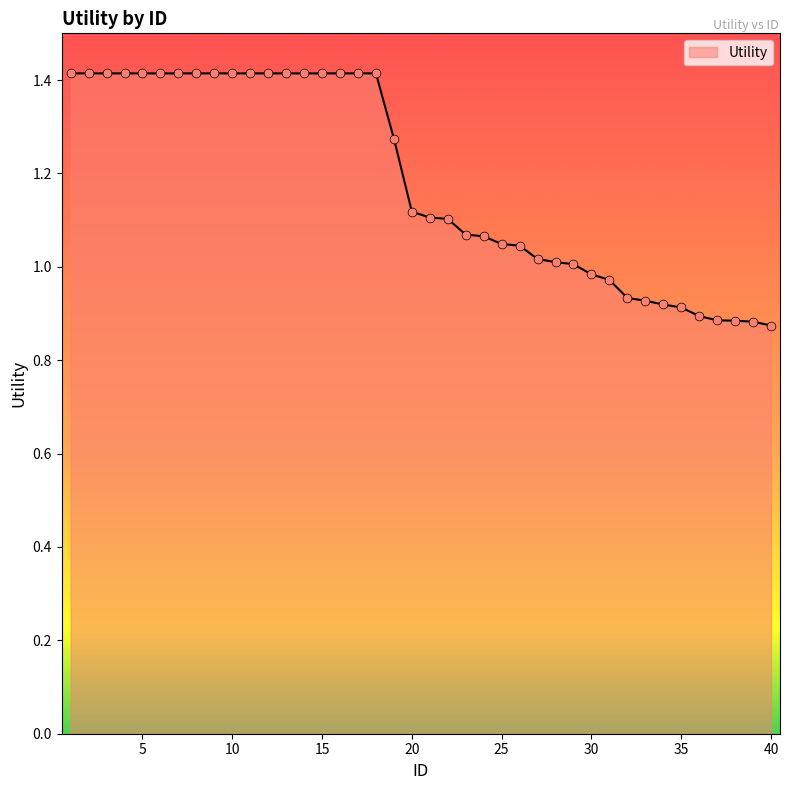

What is the difference between the maximum and minimum values?

0.5